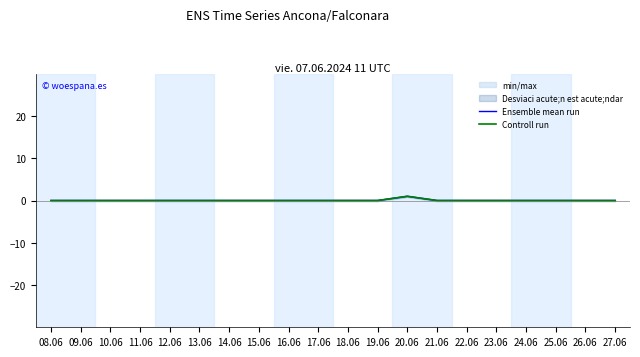

What are all the series names shown in the legend?

Ensemble mean run, Controll run